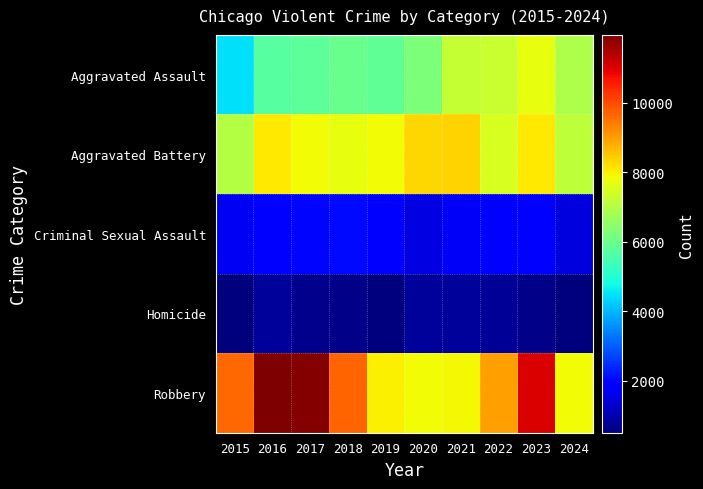

At how many categories does at least one series exceed 8571?

6